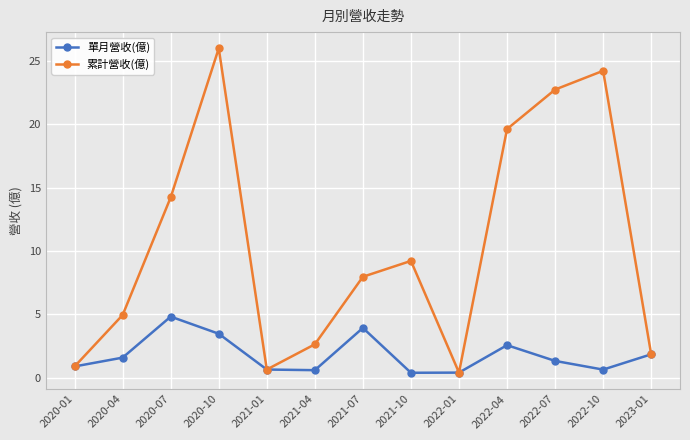

What is the label of the 2nd point from the left?

2020-04